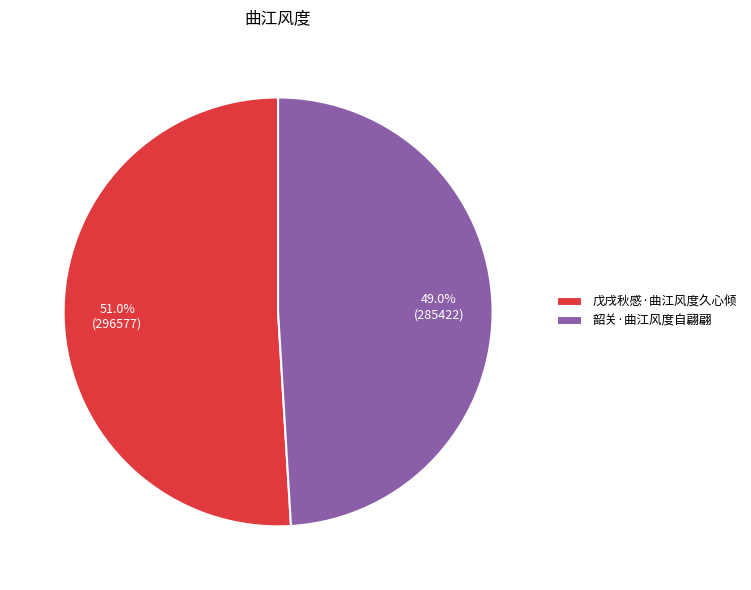

What percentage is the 韶关·曲江风度自翩翩 slice, to the nearest percent?

49%